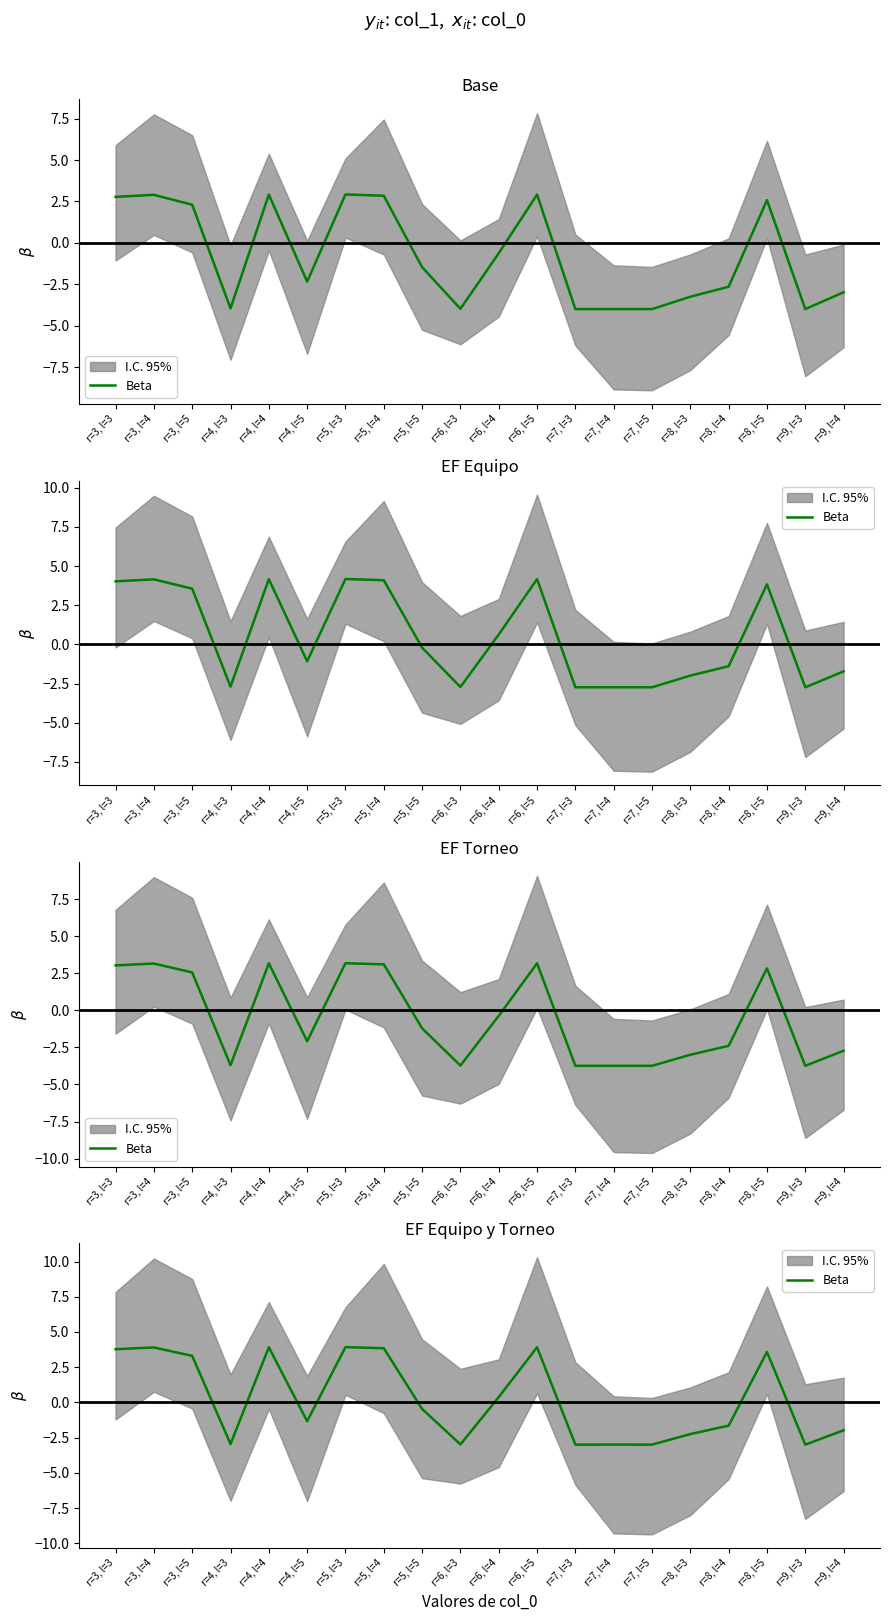

How many series are shown in this chart?

1